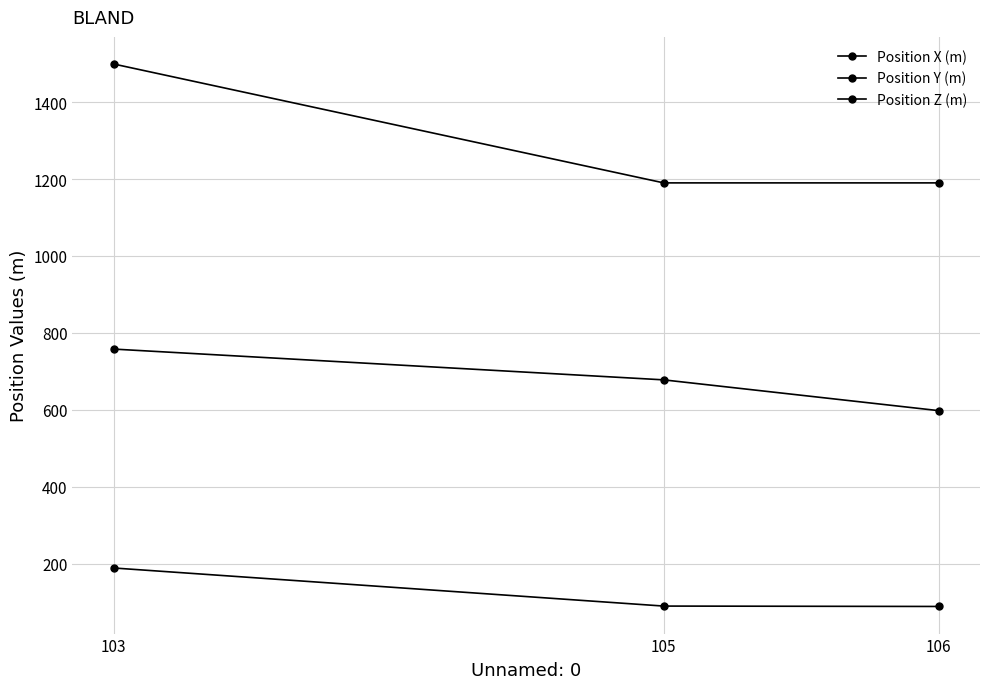

What is the spread (max minus min) of values at 105?

1100